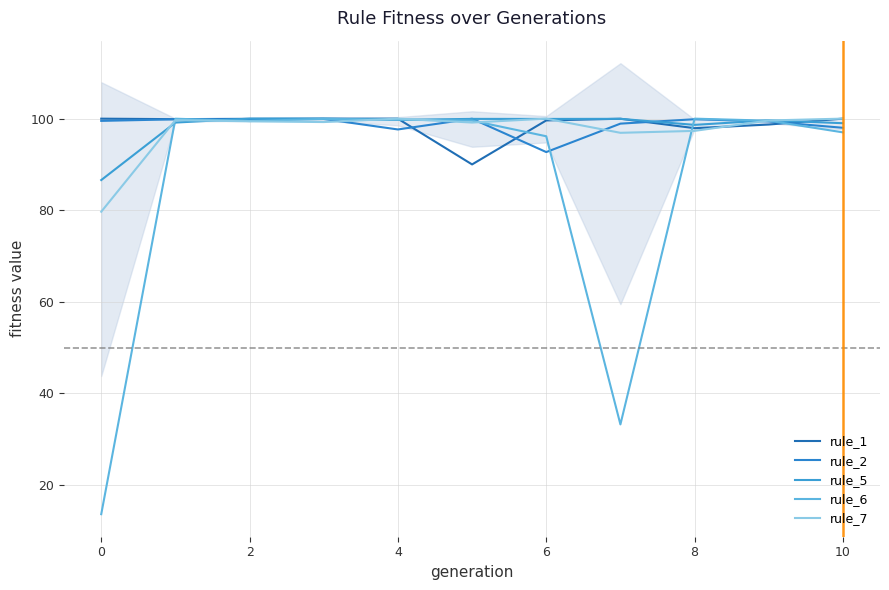

Is it true that rule_1 equals 99.9 at 0?

True